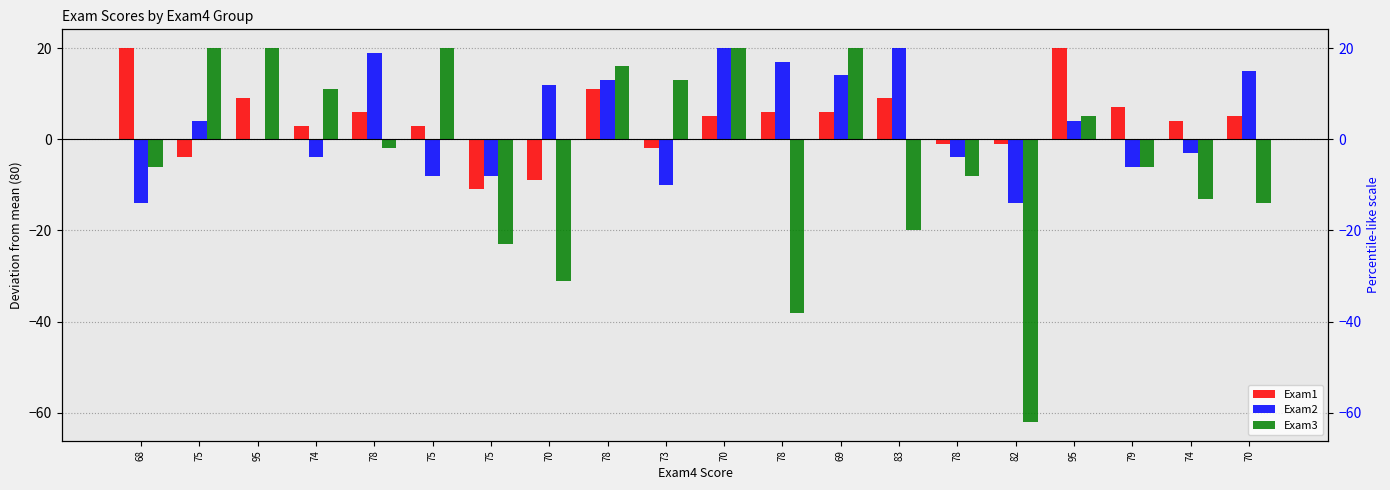

What is the sum of the Exam3 values at 75 and 95?

40